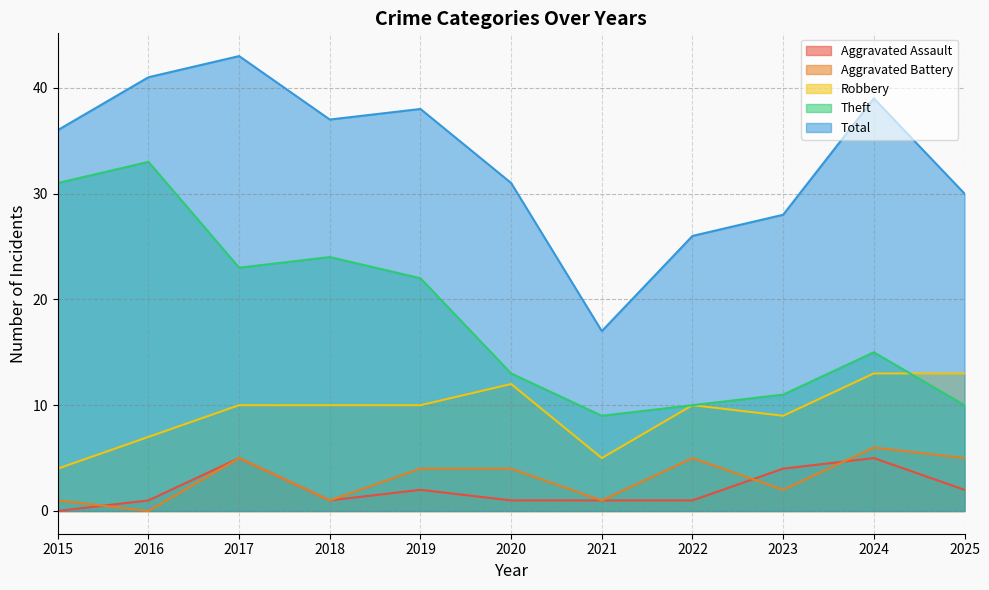

What is the spread (max minus min) of values at 2017?

38